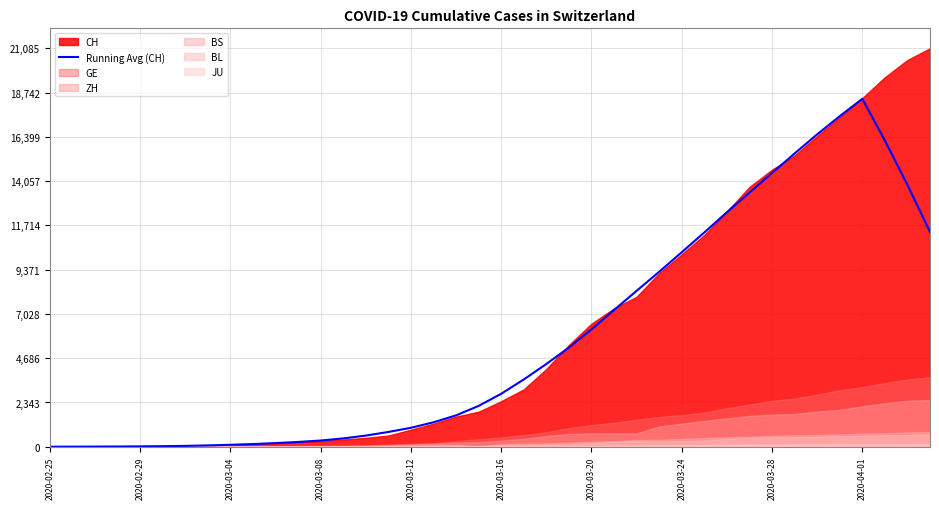

Which category has the highest value in the Running Avg (CH) series?

2020-04-01